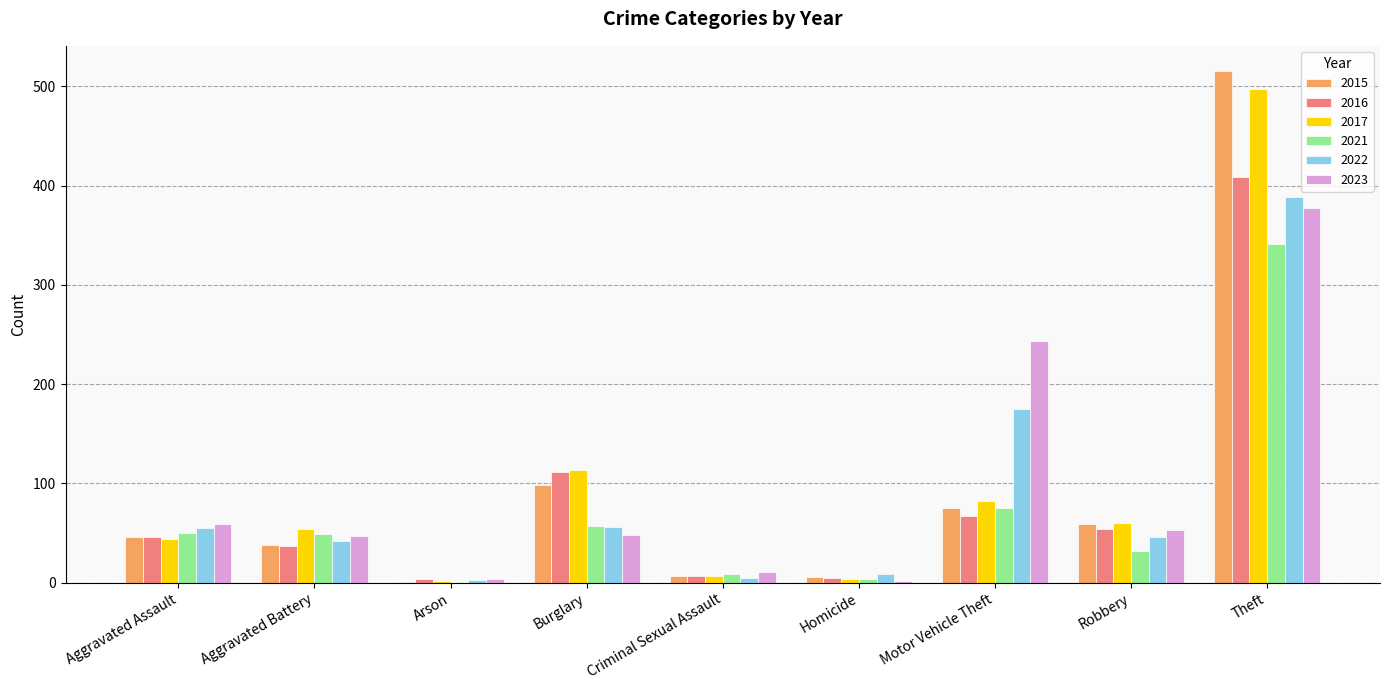

What is the maximum value shown in the chart?

515